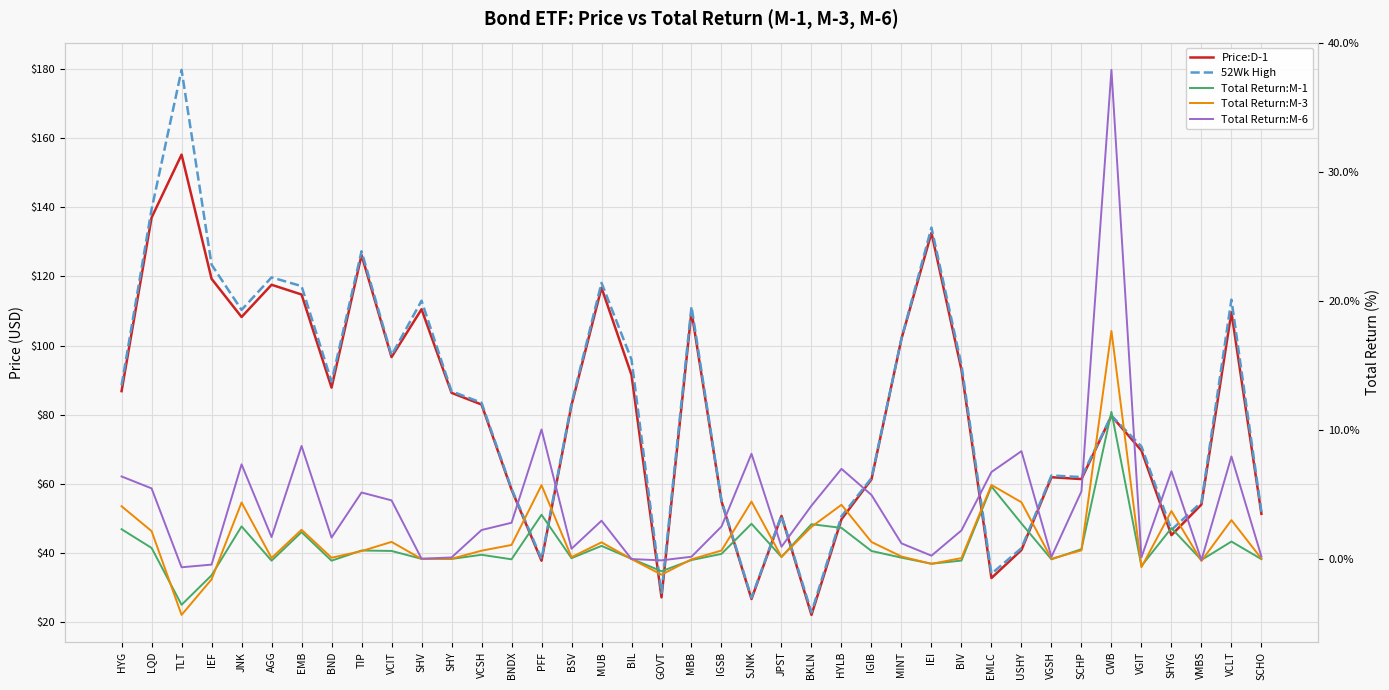

What is the sum of the Price:D-1 values at VGIT and HYG?

156.5